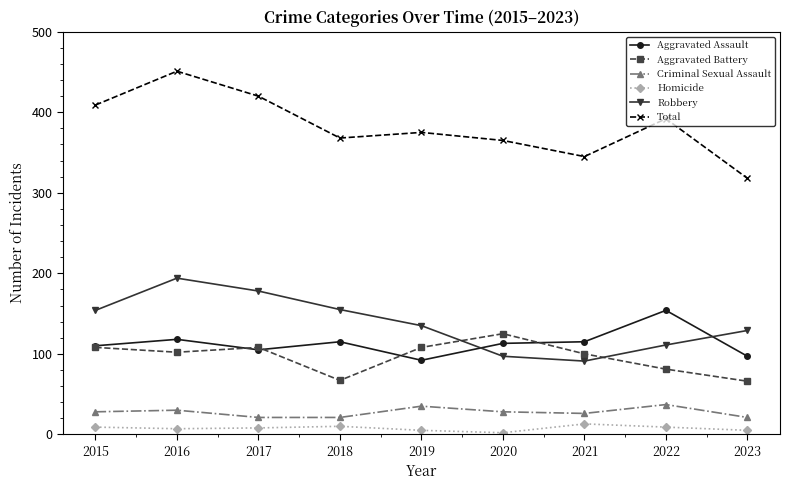

The value of Aggravated Assault at 2019 is 92. True or false?

True